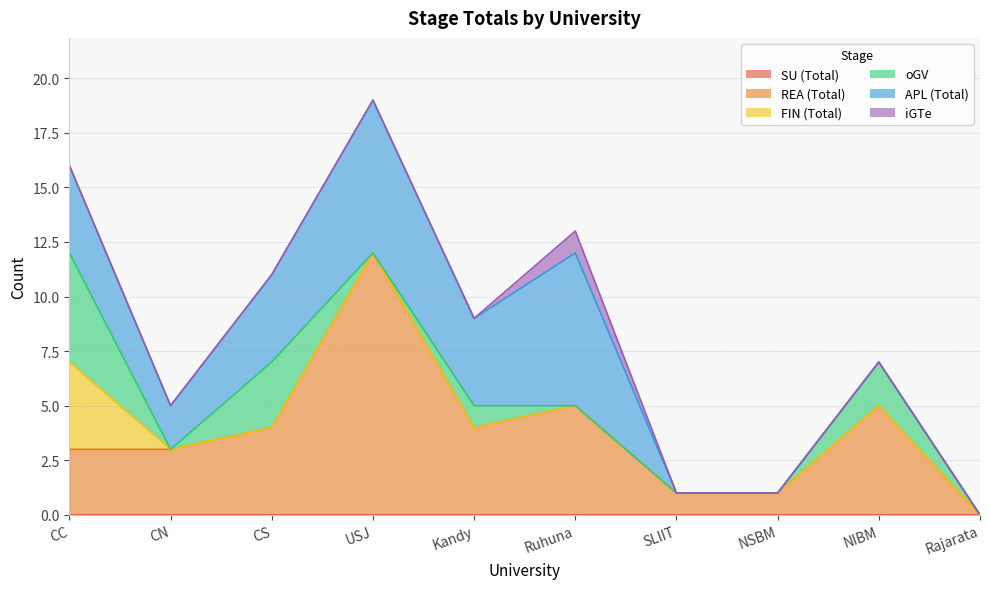

Is the value of SU (Total) at Ruhuna greater than the value of APL (Total) at SLIIT?

No